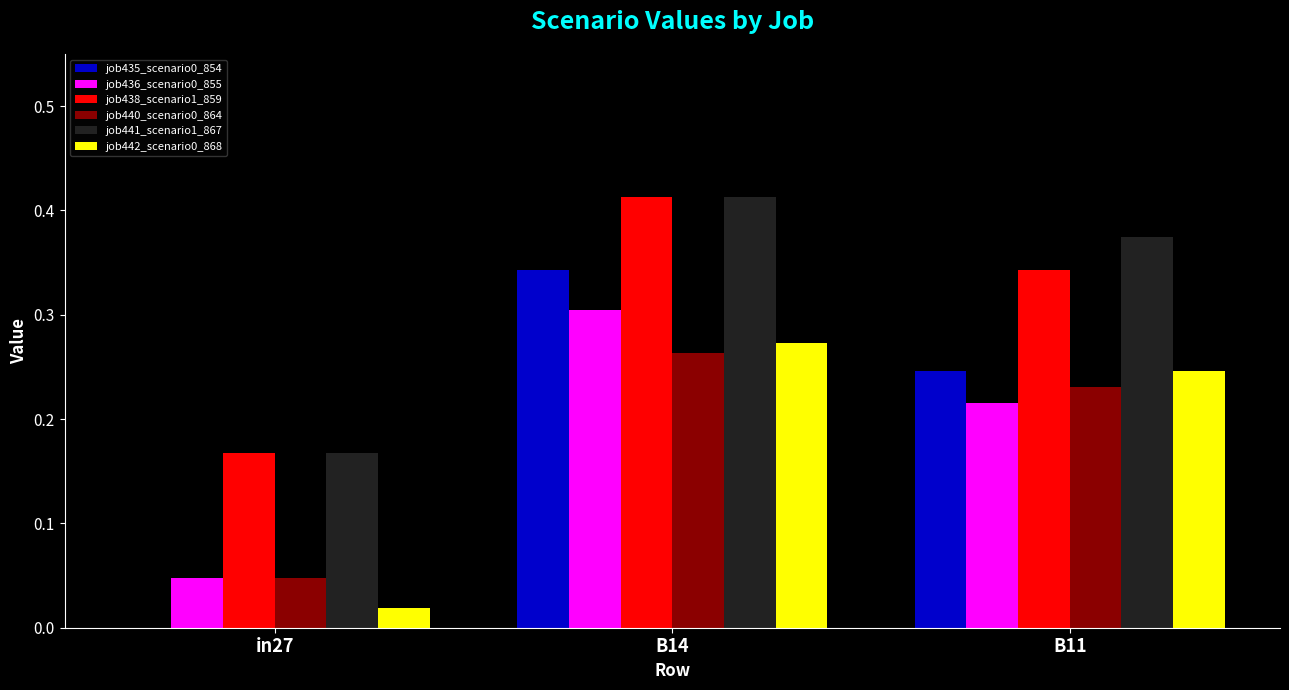

The value of job438_scenario1_859 at B11 is 0.2. True or false?

False